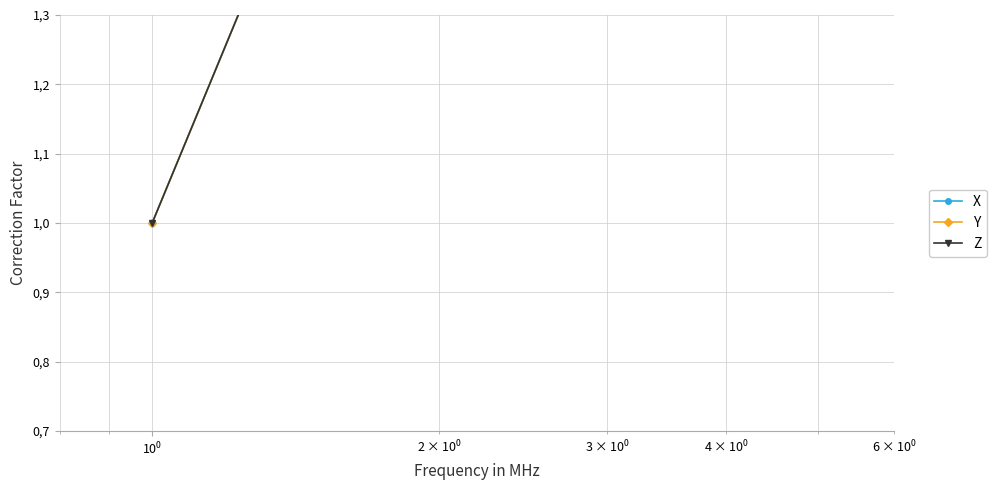

What are all the series names shown in the legend?

X, Y, Z